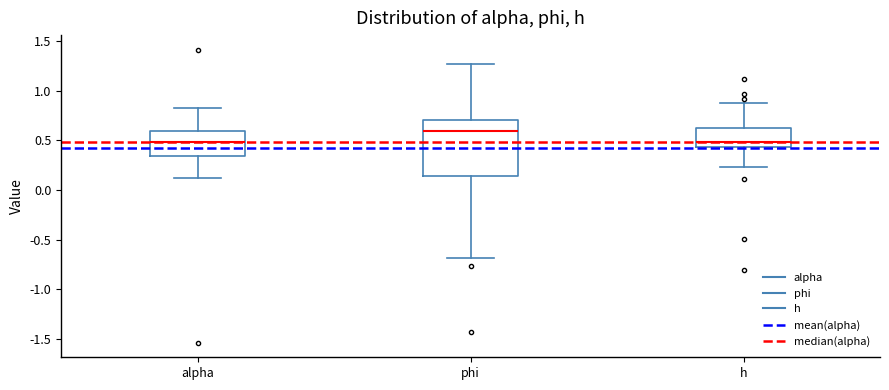

Reading left to right, read every box against the y-axis: the position of its median line, the range the box covers, and the ends of its whiskers. The values are not printed on the chart, so give them approximately, as read against the axis.

alpha: median 0.50, box 0.35 to 0.60, whiskers 0.10 to 0.85
phi: median 0.60, box 0.15 to 0.70, whiskers -0.70 to 1.25
h: median 0.50, box 0.45 to 0.60, whiskers 0.25 to 0.90